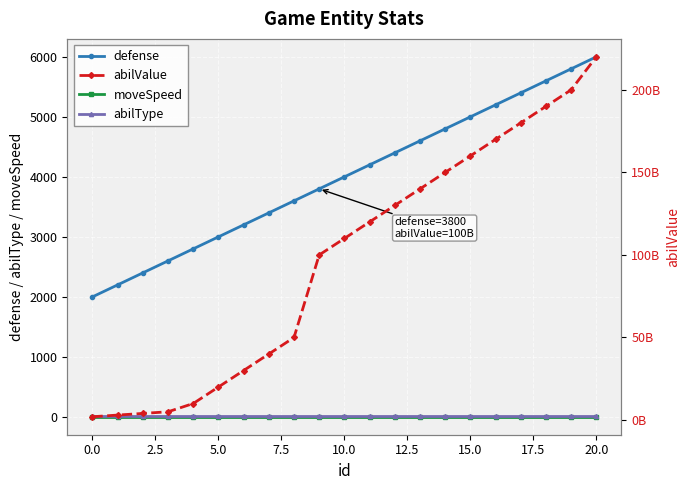

True or false: abilValue has more than 0 interior local peaks.

False